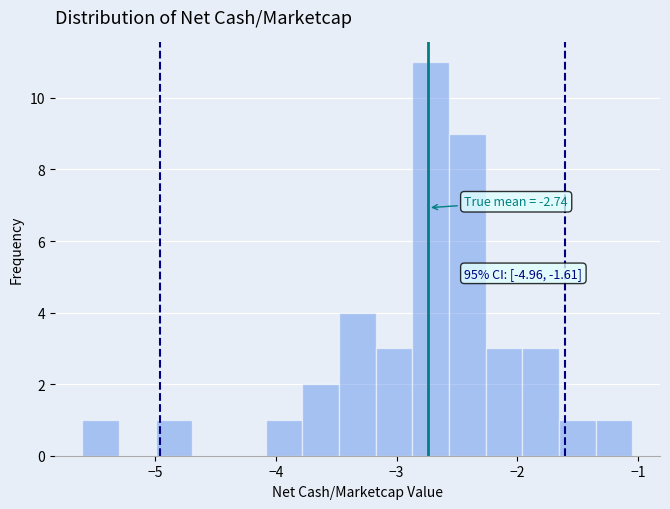

Around what value on the x-axis is the tallest bar? Give the approximate position of its centre, as read against the axis.

-2.7